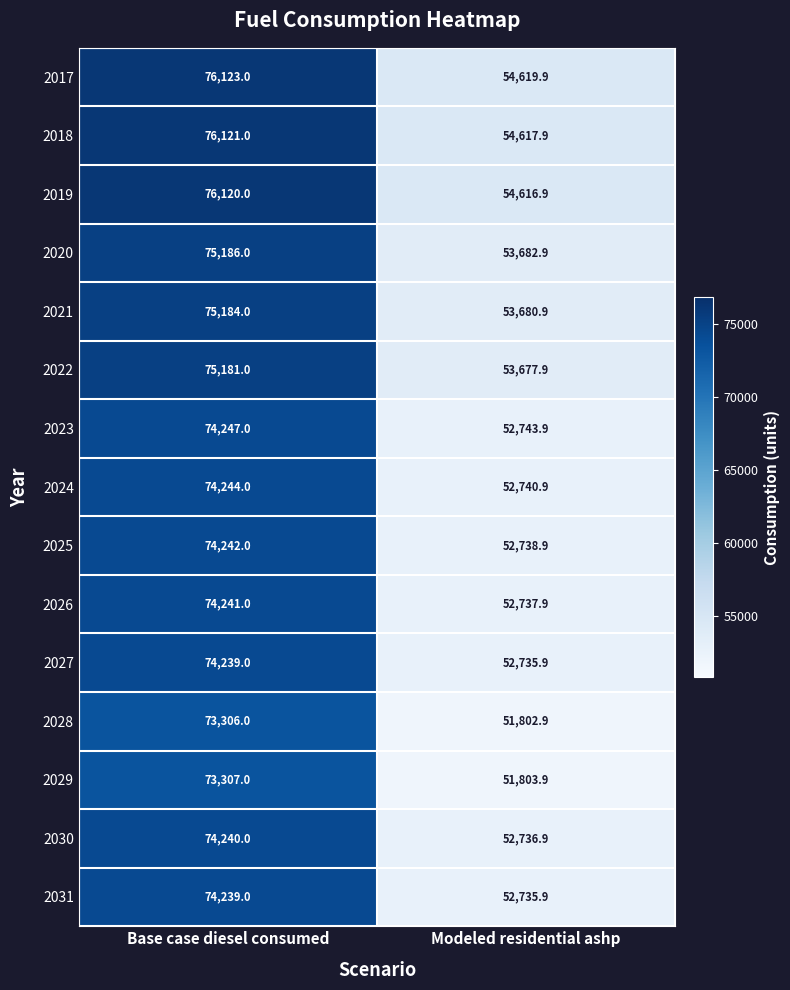

Read the 2030 value at Modeled residential ashp.

52736.9